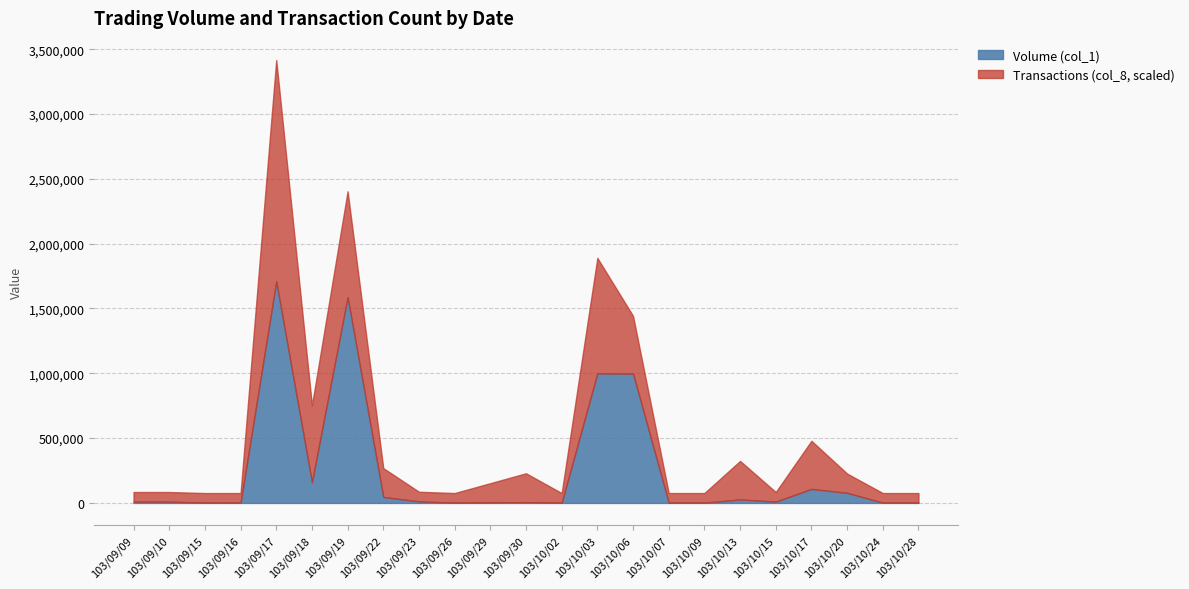

Which series has the widest spread of values?

Volume (col_1)